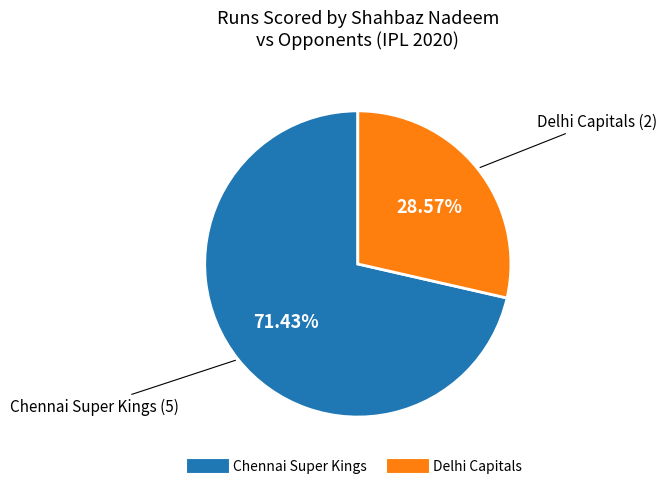

How much of the chart is everything except Delhi Capitals?

71.4%